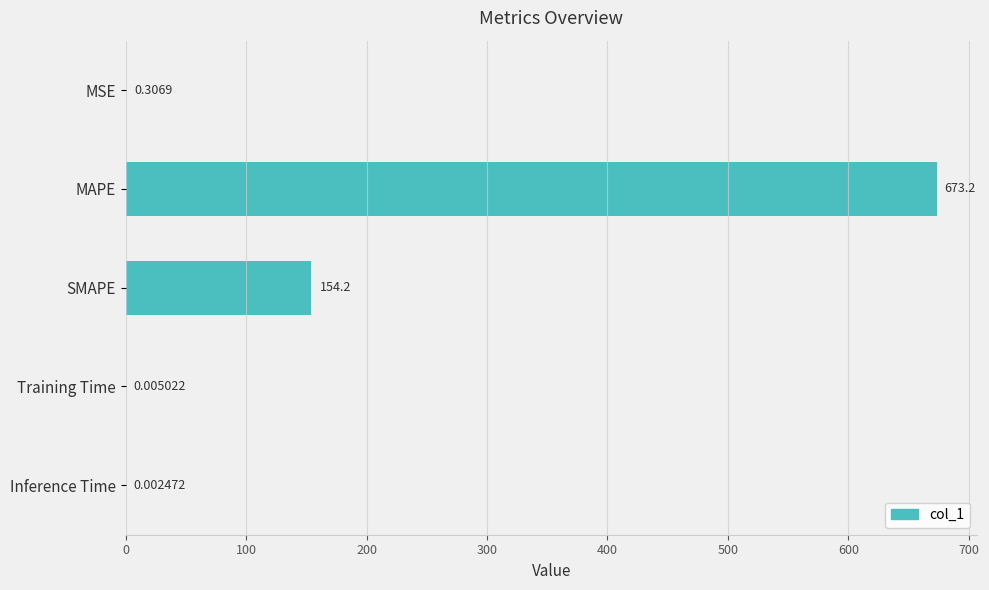

Which has a higher value, MAPE or MSE?

MAPE